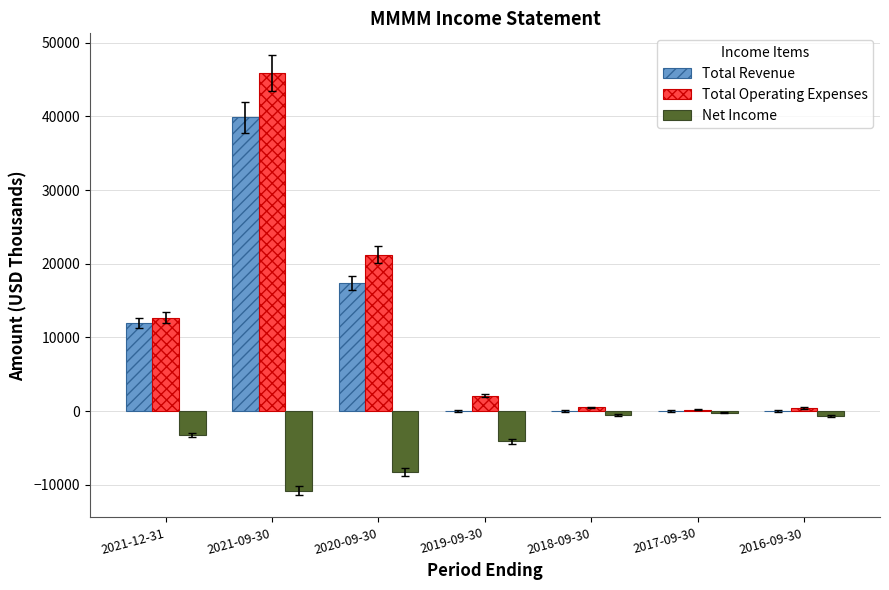

What is the sum of all Total Revenue values?

69300